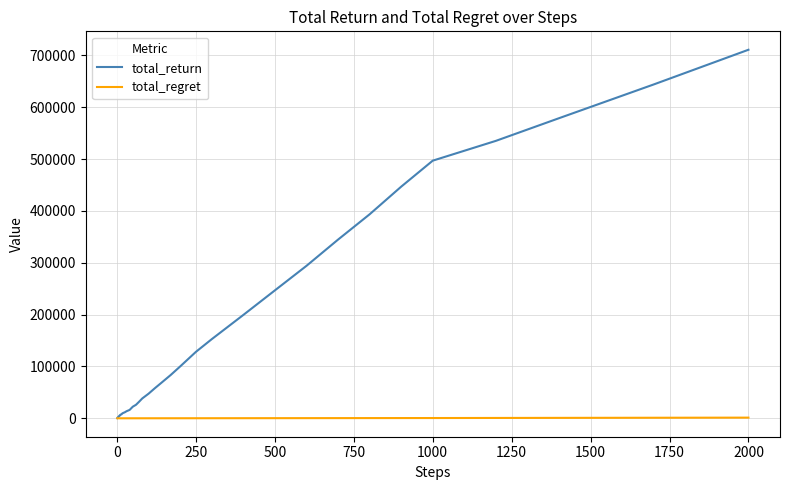

What is the maximum value shown in the chart?

710800.0